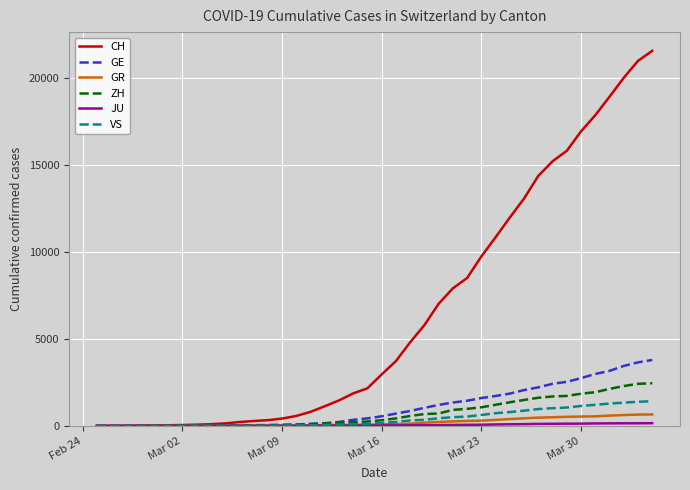

Which series has the largest total across all categories?

CH